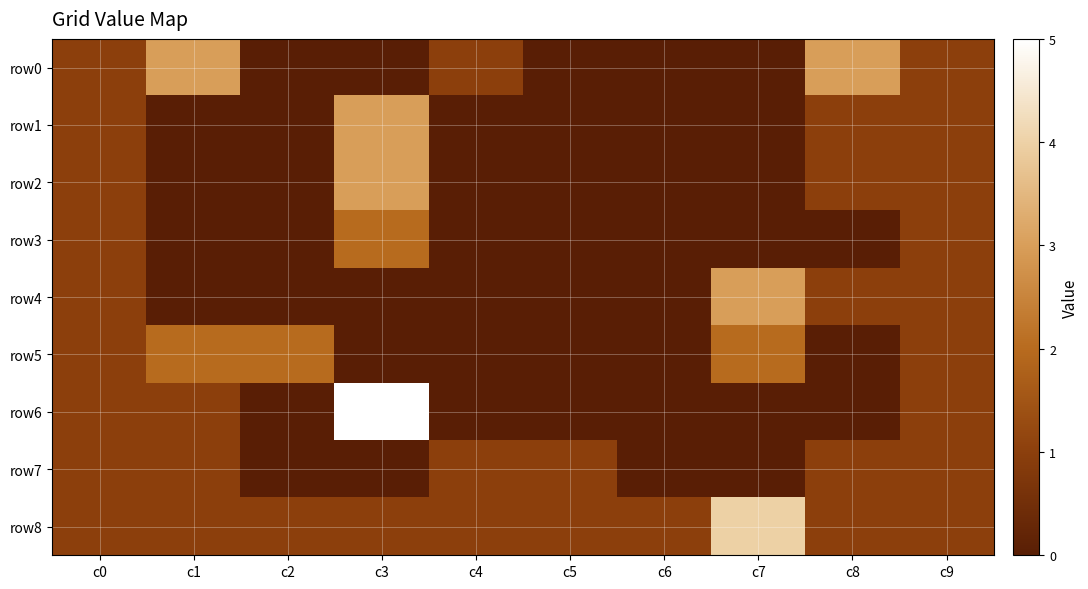

Which series has the largest range (max minus min)?

row6